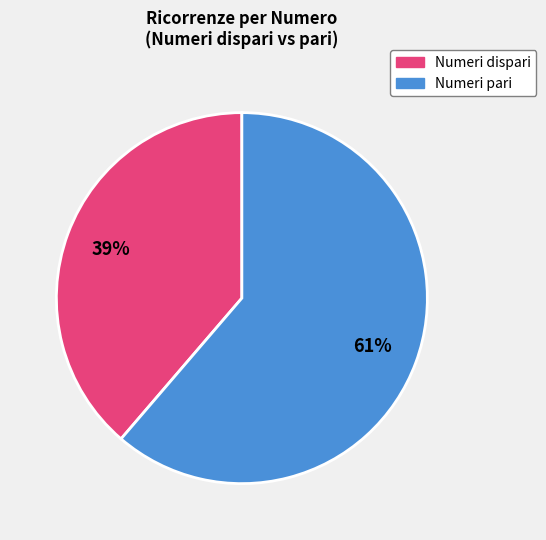

Does any single category account for the majority?

Yes